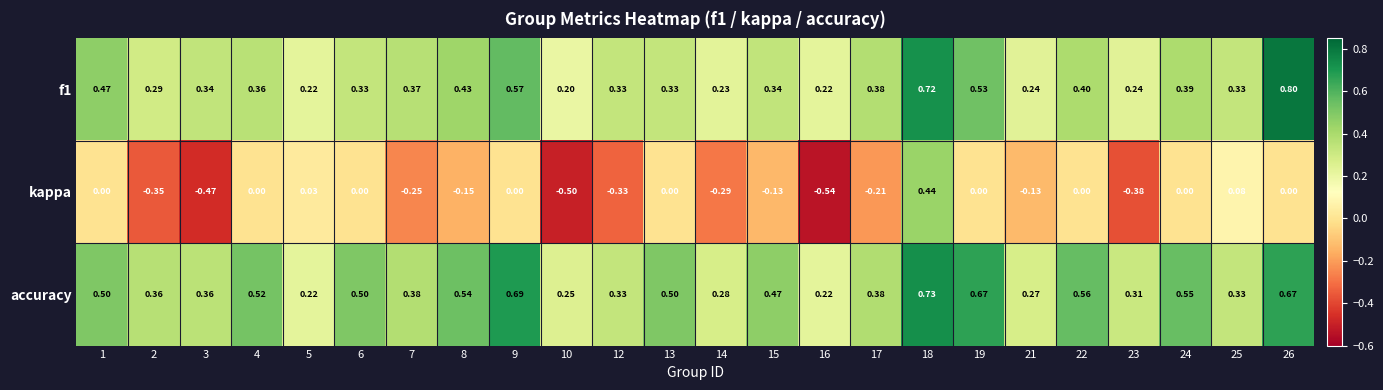

Which series changed the most between 1 and 9?

accuracy